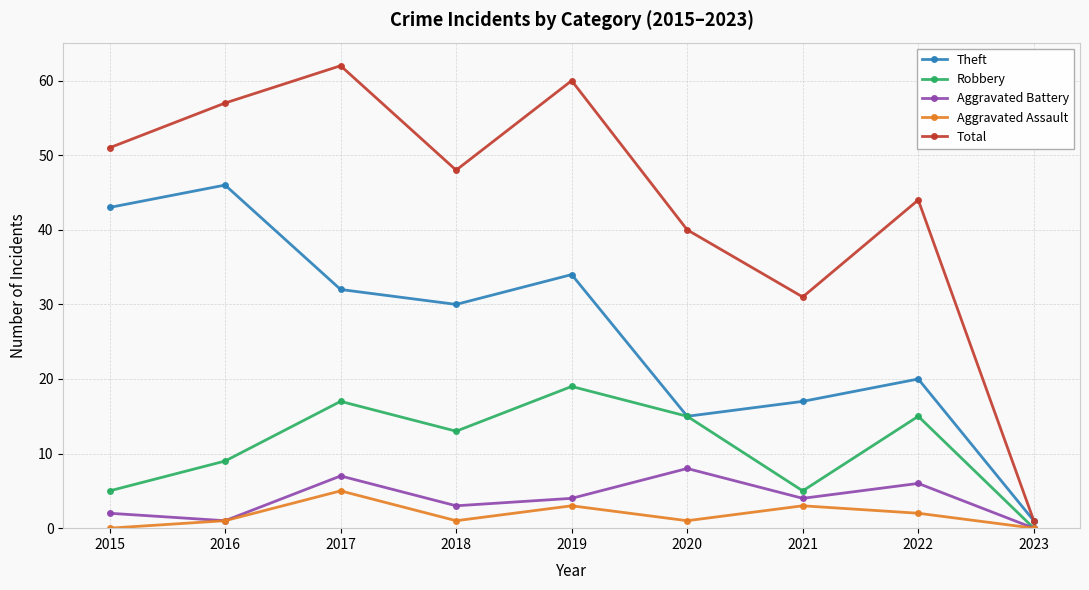

True or false: Aggravated Battery has a value of 8 at 2020.

True